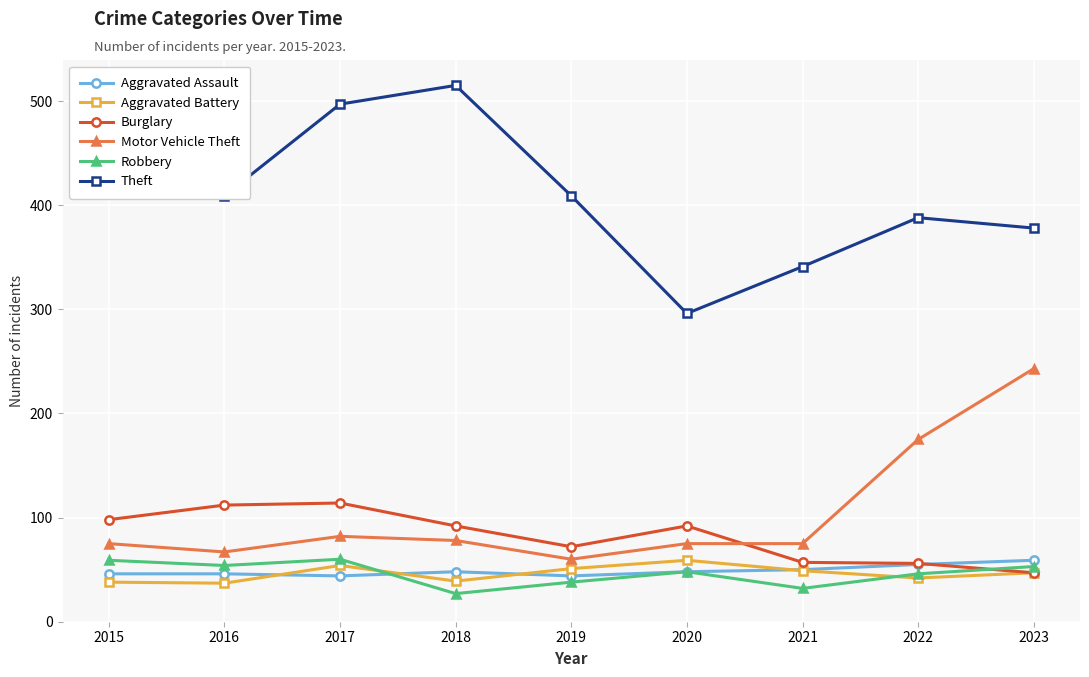

Is it true that Burglary equals 47 at 2023?

True